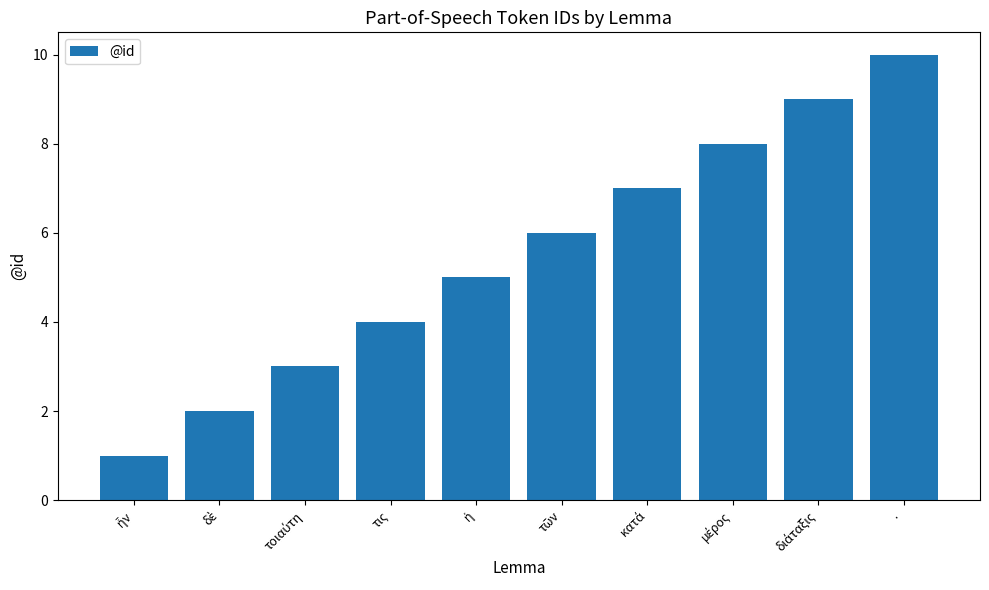

Count the values in the range 3 to 8.

6